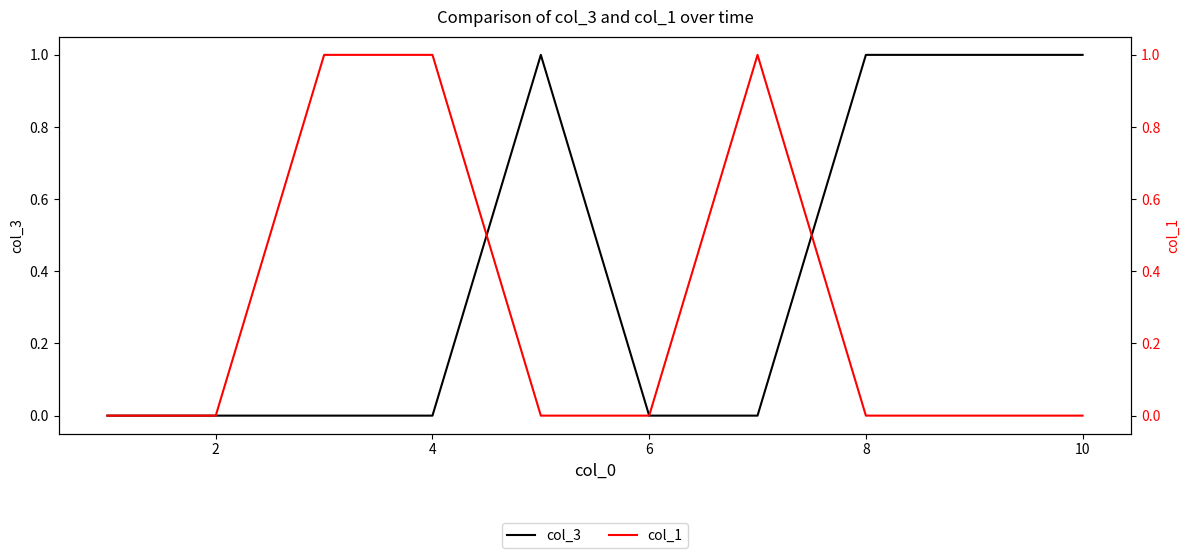

The col_1 series shows 0 at 10. True or false?

True